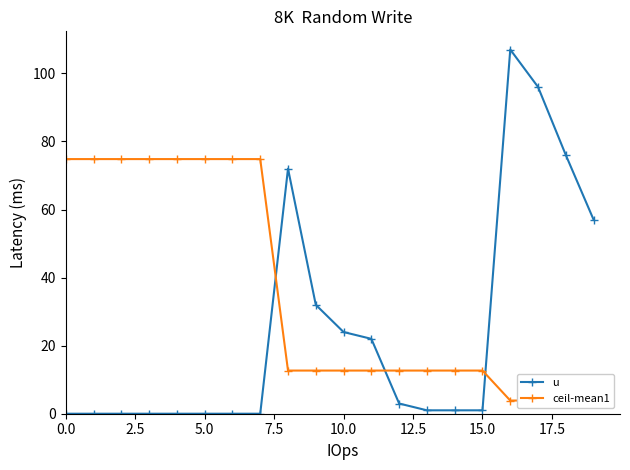

True or false: ceil-mean1 has more than 0 points higher than both neighbors.

False